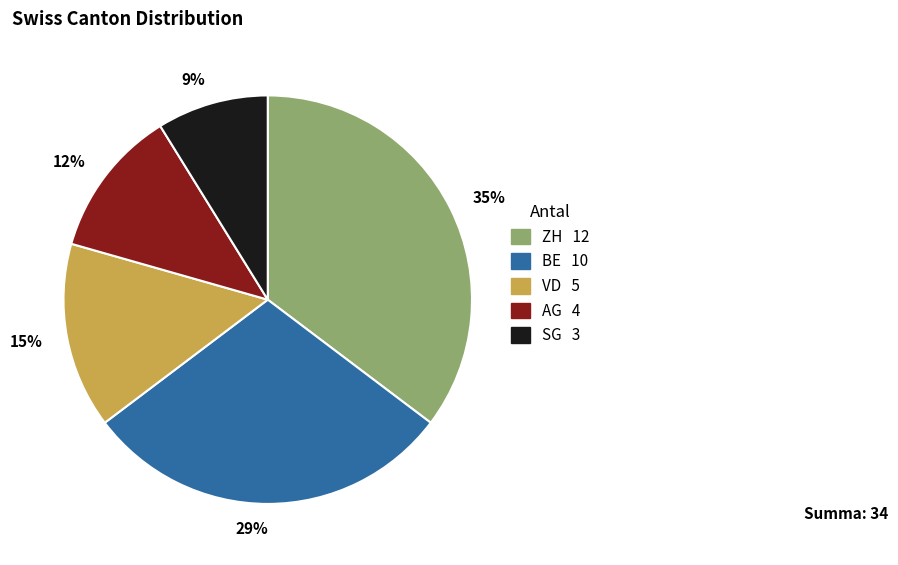

To the nearest percent, what percentage of the pie is AG?

12%